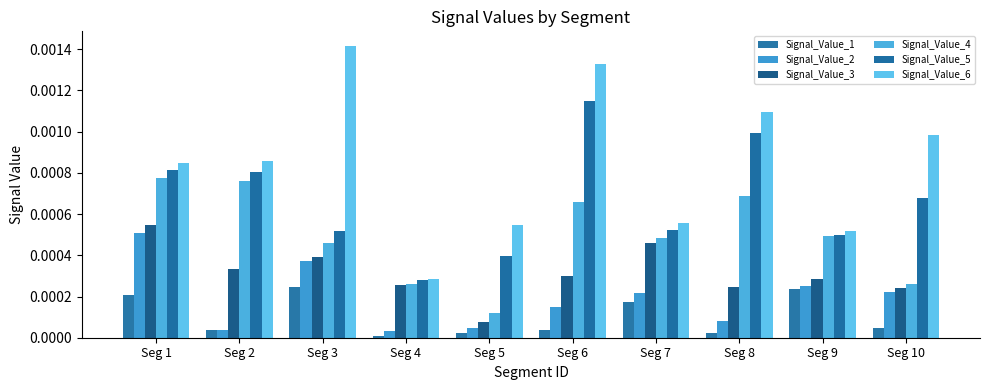

At which category does the chart reach its minimum across all series?

Seg 4